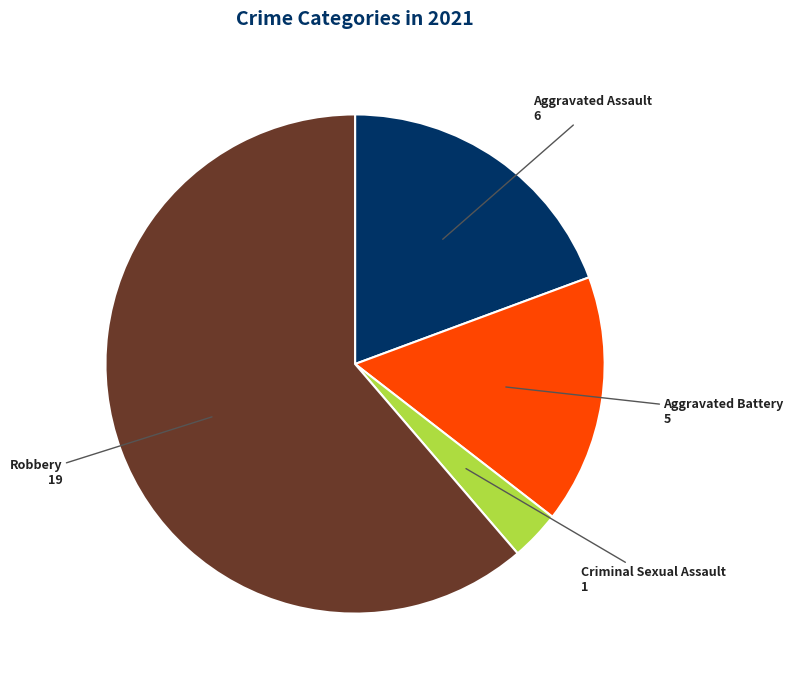

Count the number of slices in the pie.

4